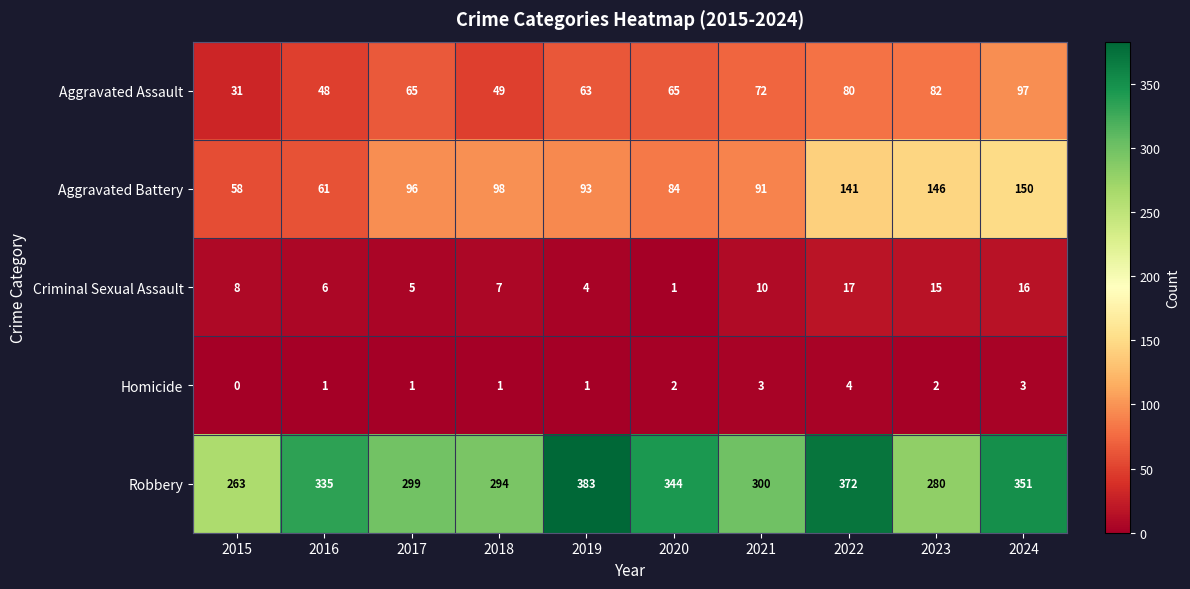

Is it true that Aggravated Assault equals 82 at 2023?

True